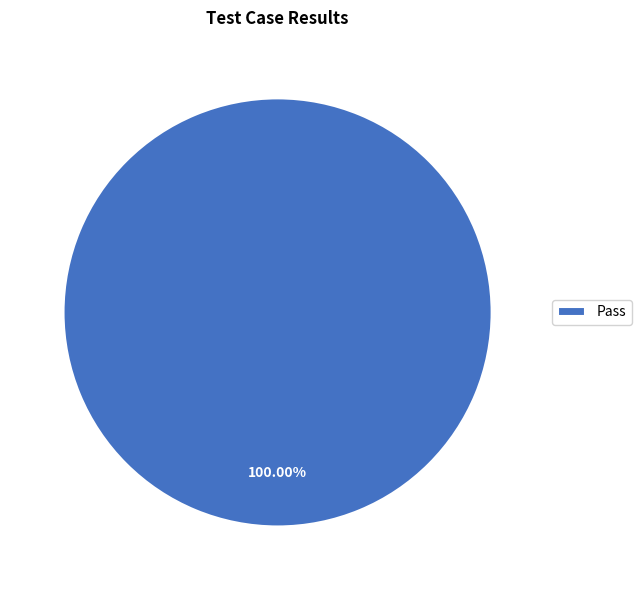

Rank the categories by value from highest to lowest.

Pass